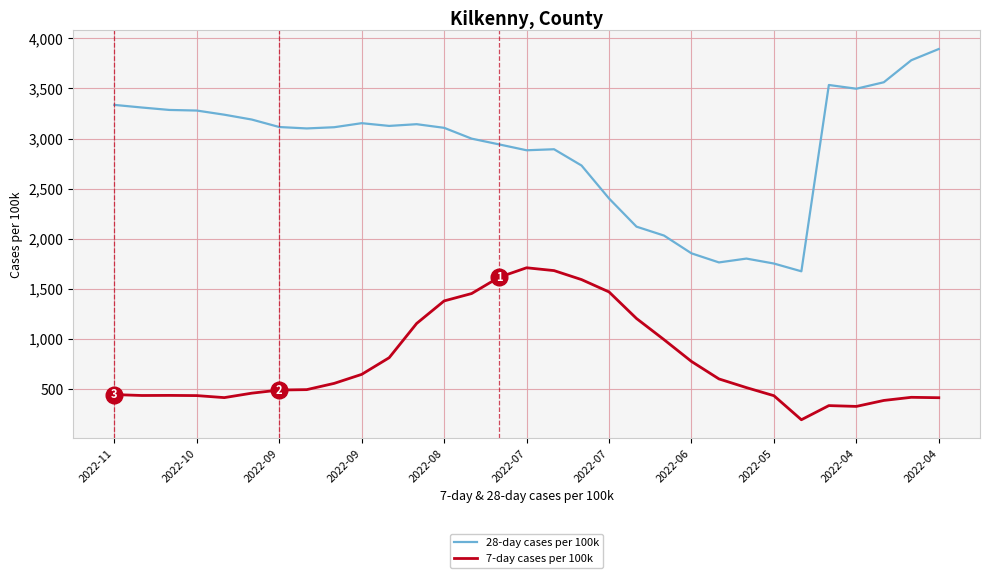

Does the chart display data point markers on the line(s)?

No